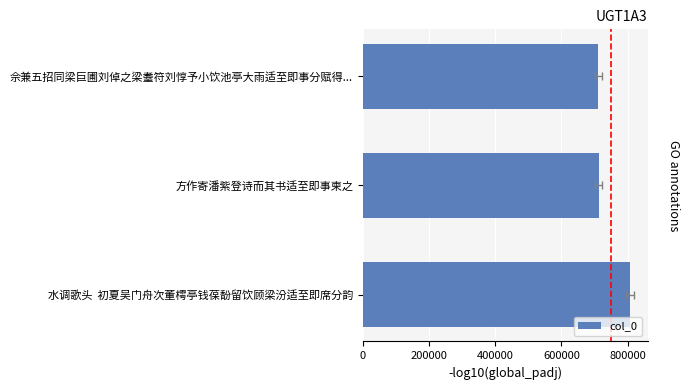

How many values exceed 712542?

1